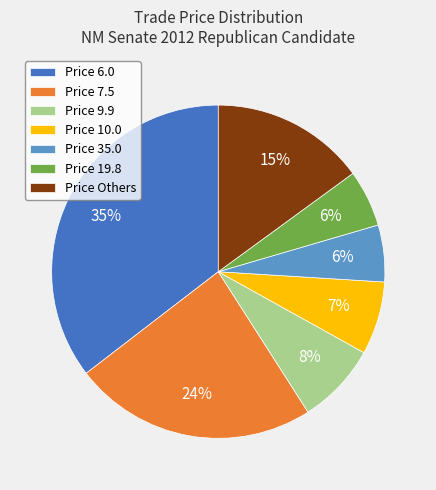

Does any single category account for the majority?

No